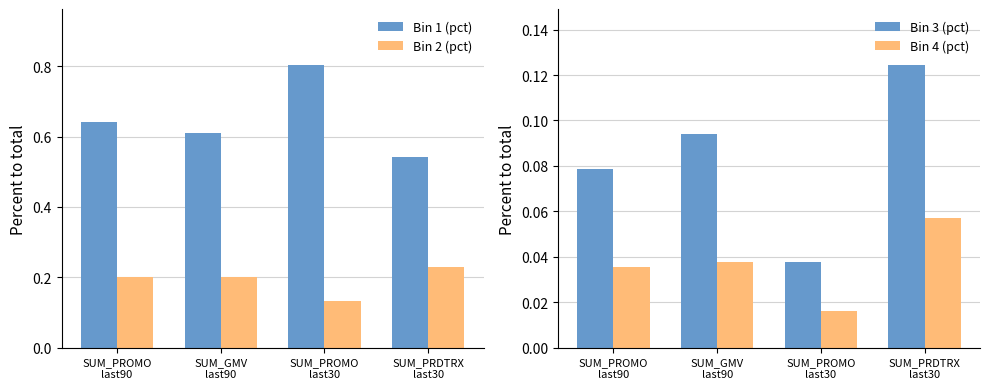

The Bin 1 (pct) series shows 0.3 at SUM_PRDTRX
last30. True or false?

False